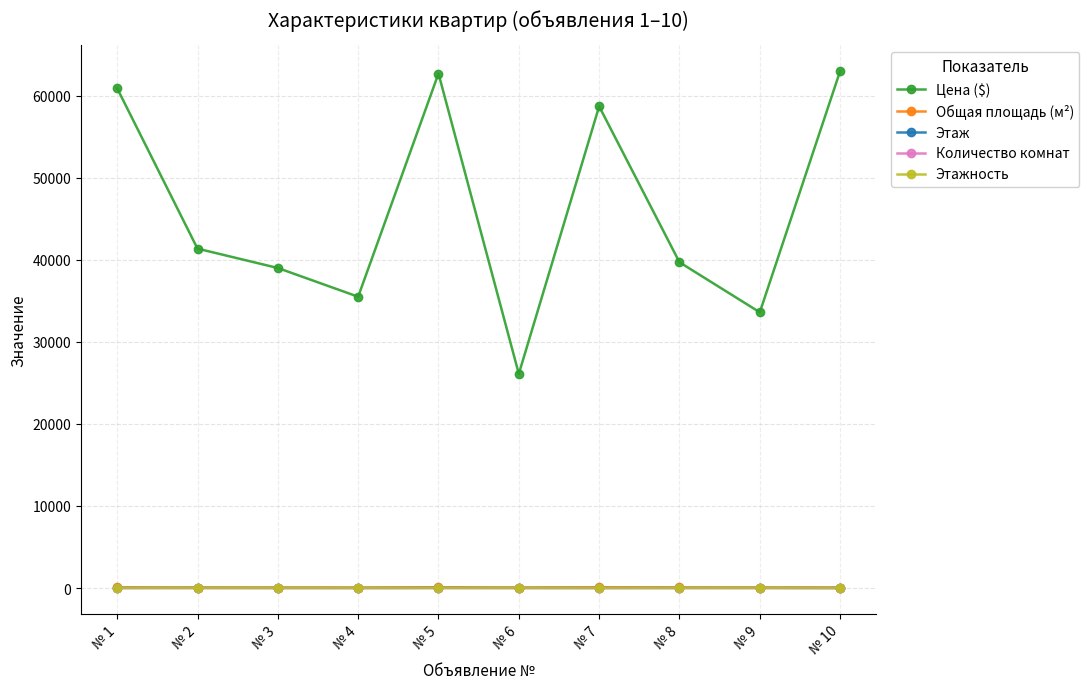

Which series has the largest total across all categories?

Цена ($)